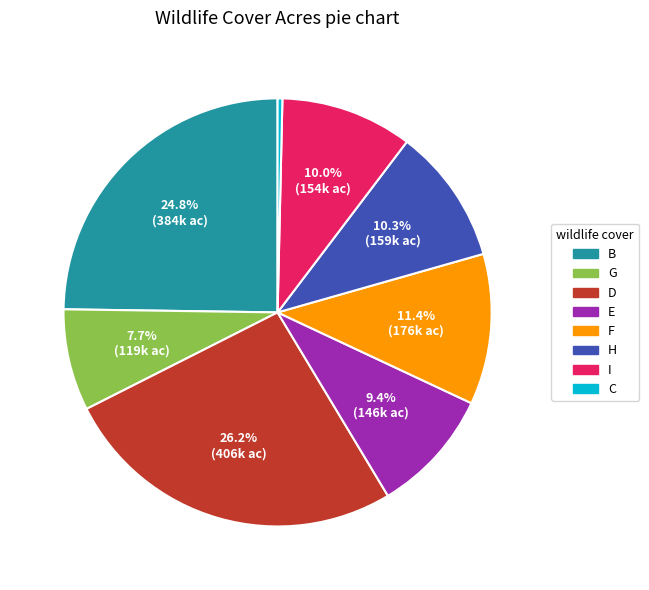

Between E and I, which is larger?

I